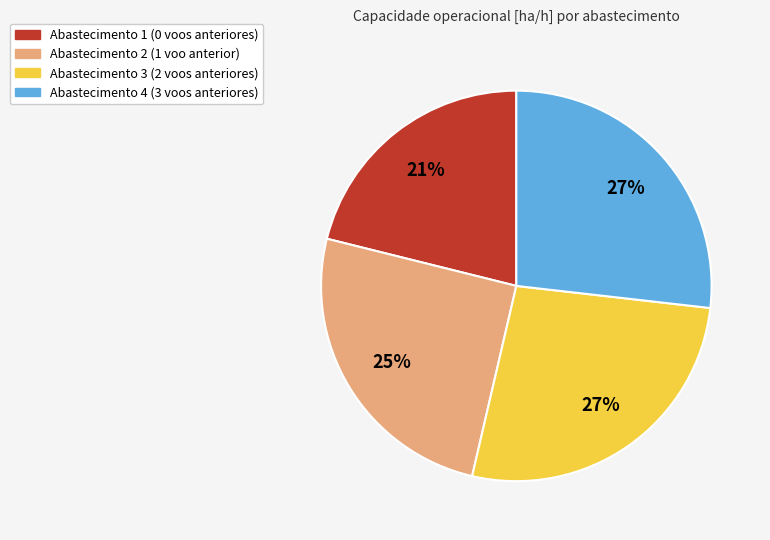

Is there any slice that represents more than half of the pie?

No